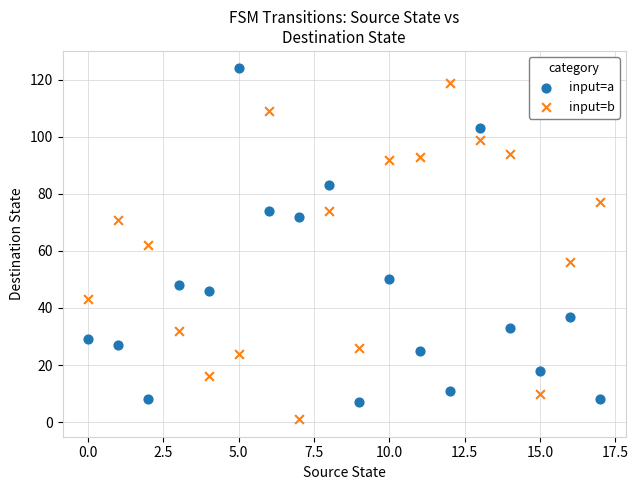

What are all the series names shown in the legend?

input=a, input=b